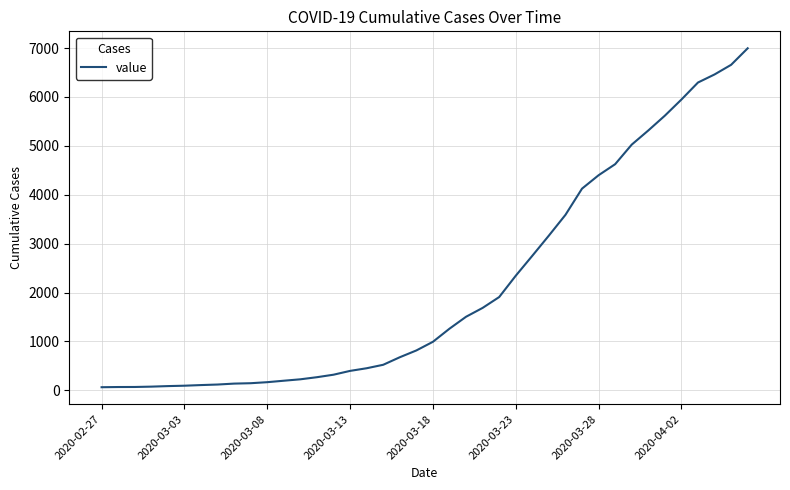

What is the maximum value shown in the chart?

6995